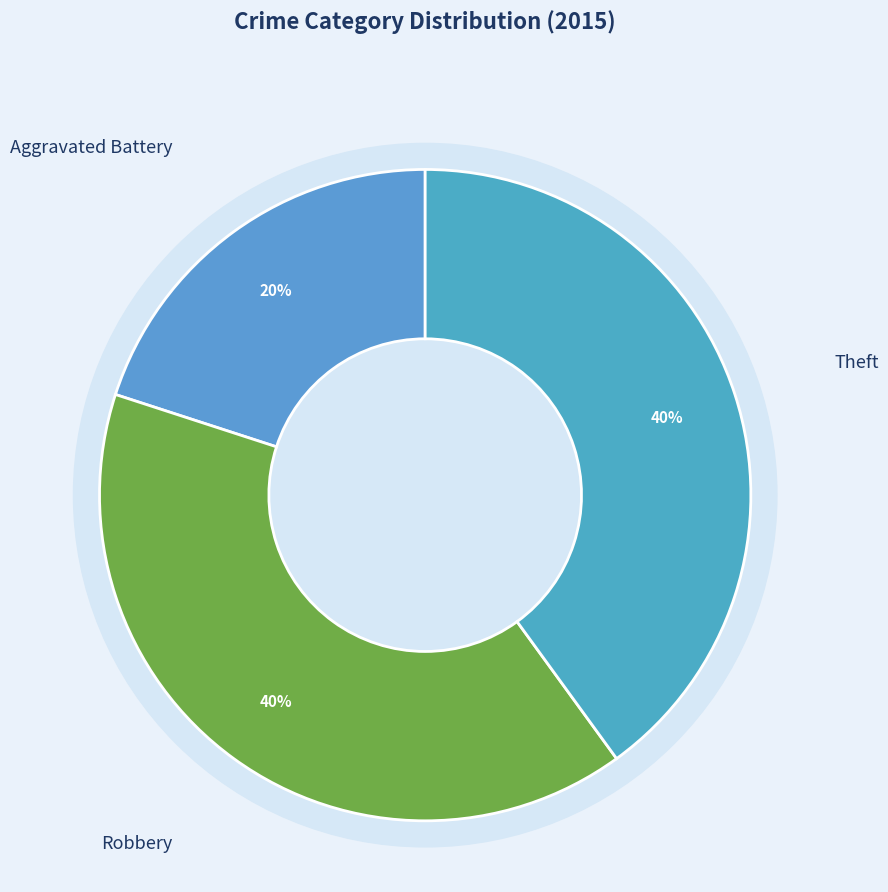

Is there a majority slice in this chart?

No